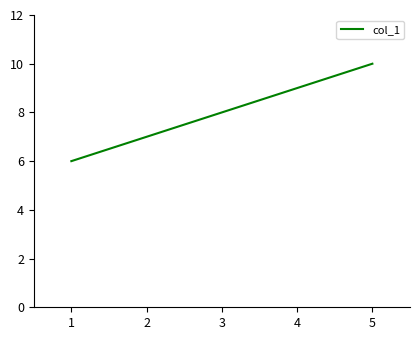

Rank the categories by value from lowest to highest.

1, 2, 3, 4, 5